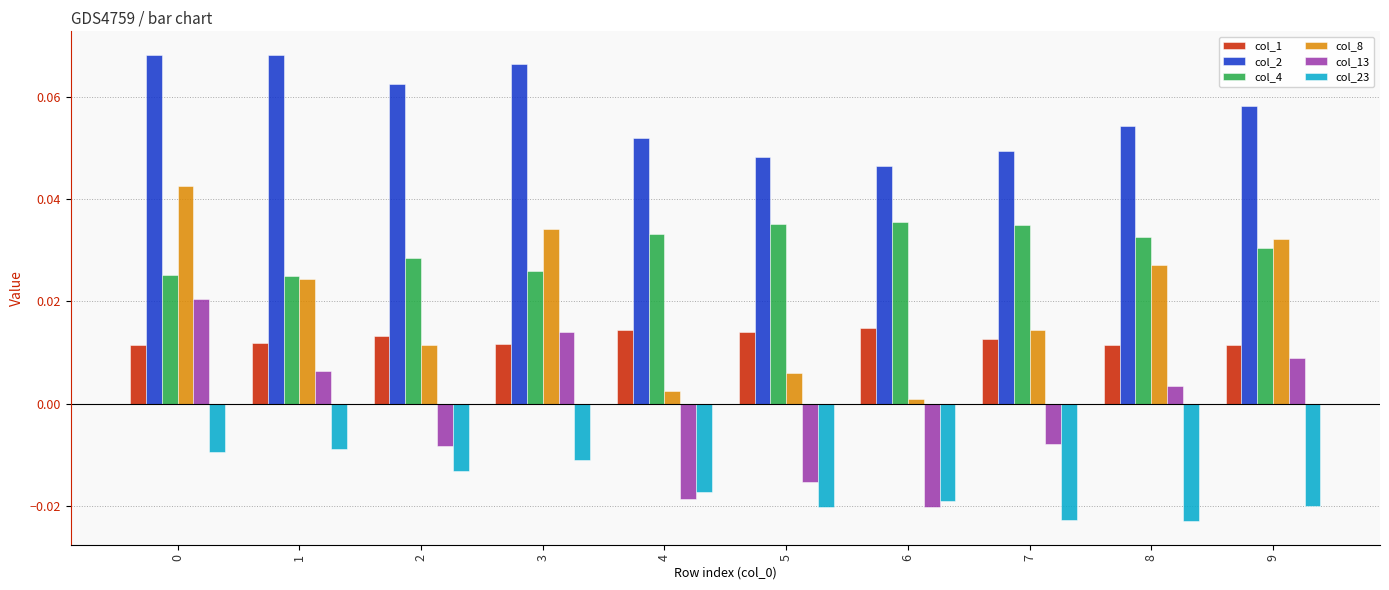

Is the value of col_23 at 8 greater than the value of col_13 at 2?

No